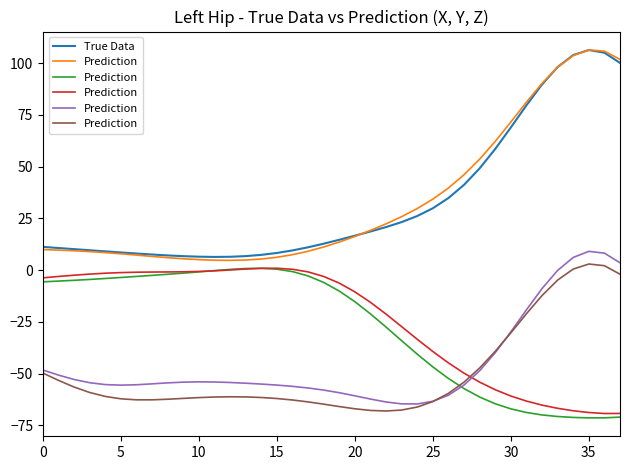

What are all the series names shown in the legend?

True Data, Prediction